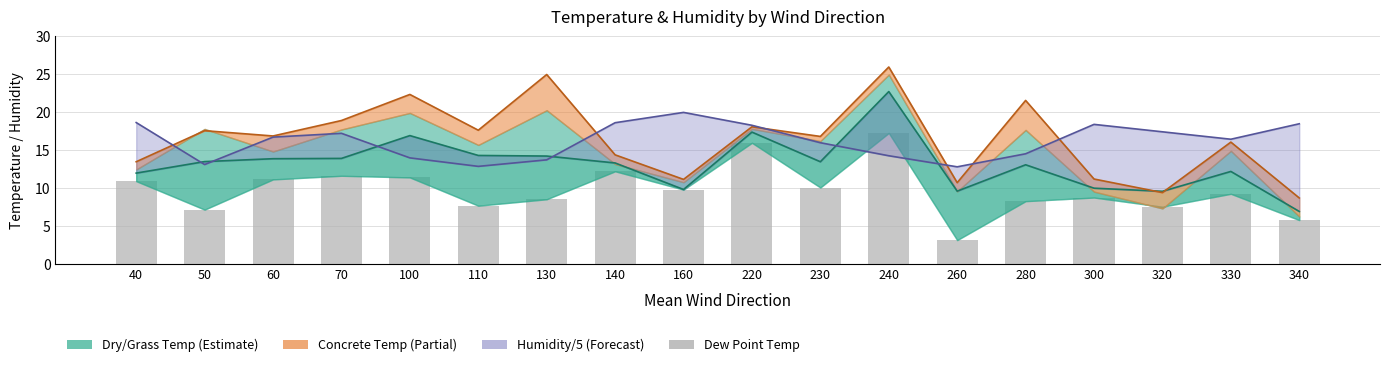

Are the bars horizontal?

No